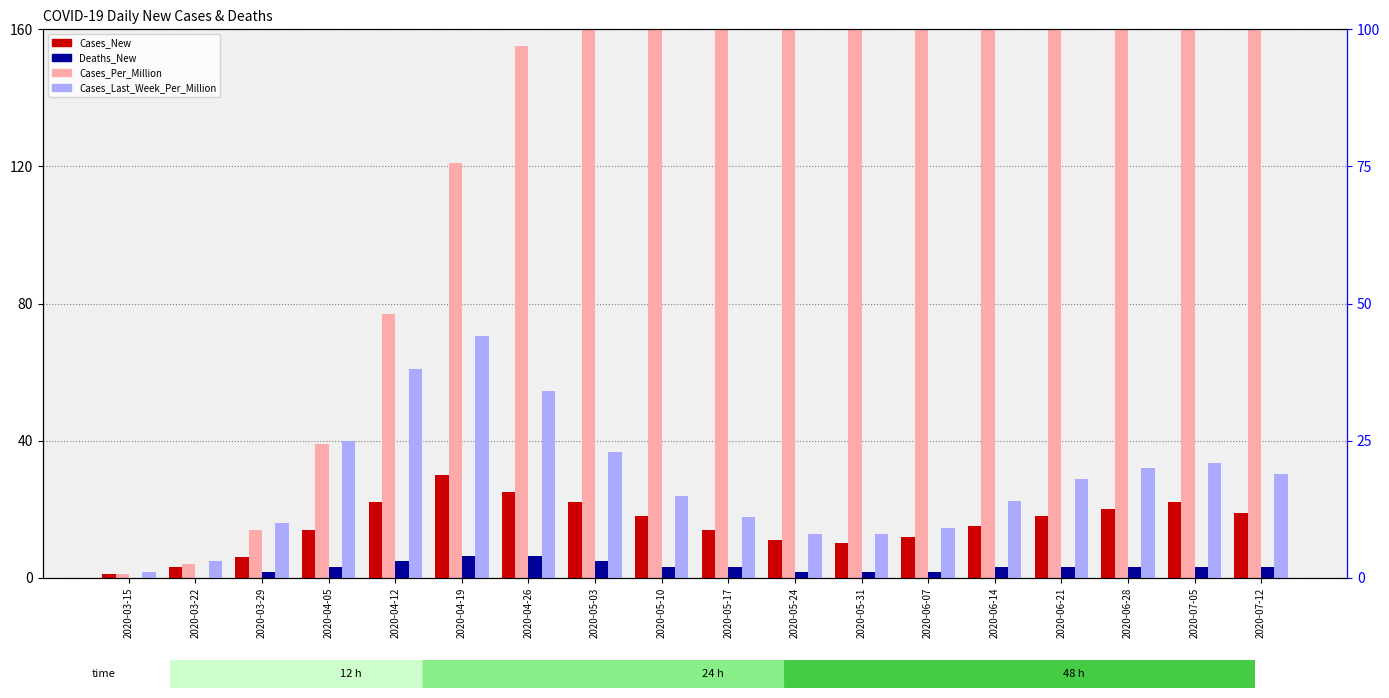

What is the label of the 13th bar from the right?

2020-04-19